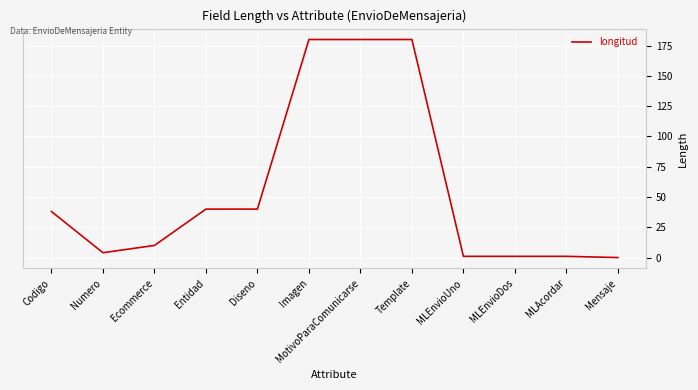

True or false: the data shows 0 at Mensaje.

True